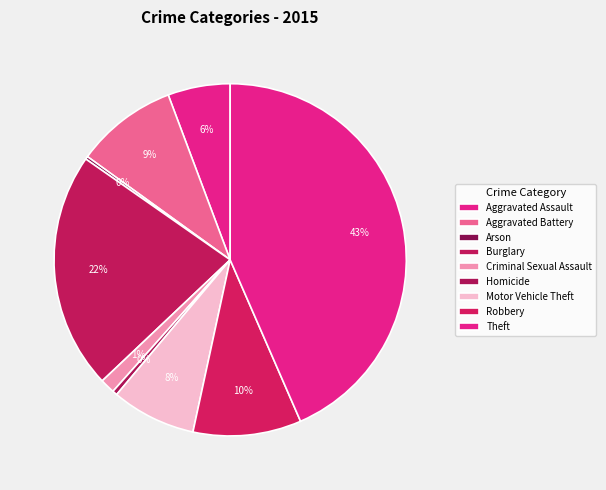

What is the change in value from Homicide to Theft?

+1459